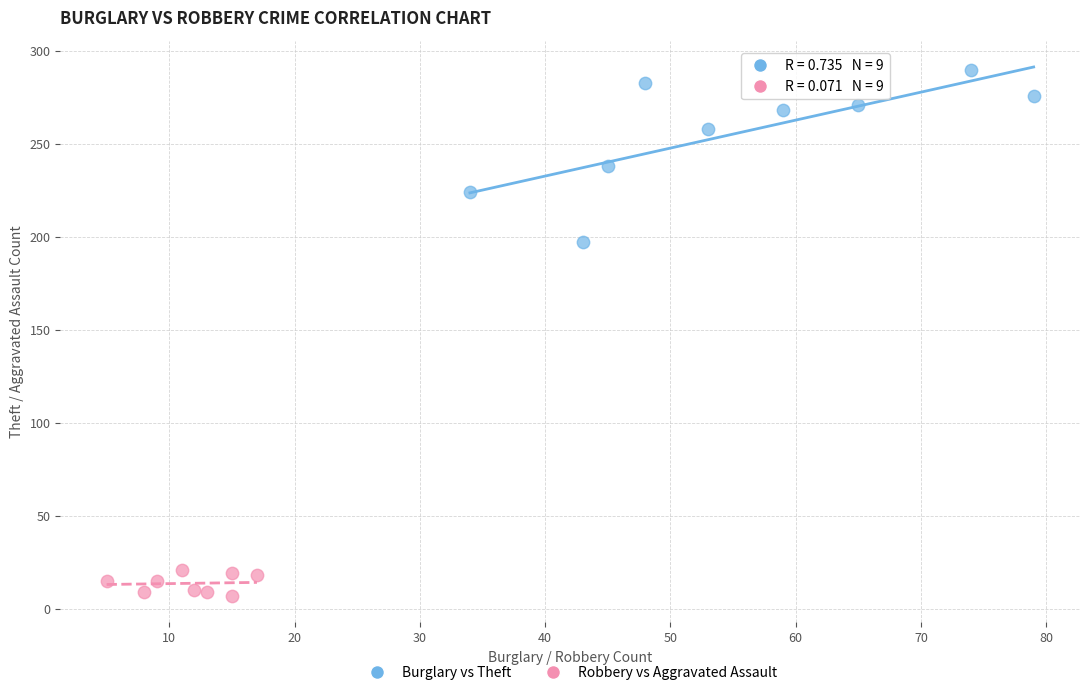

Which series reaches the minimum Y coordinate?

Robbery vs Aggravated Assault